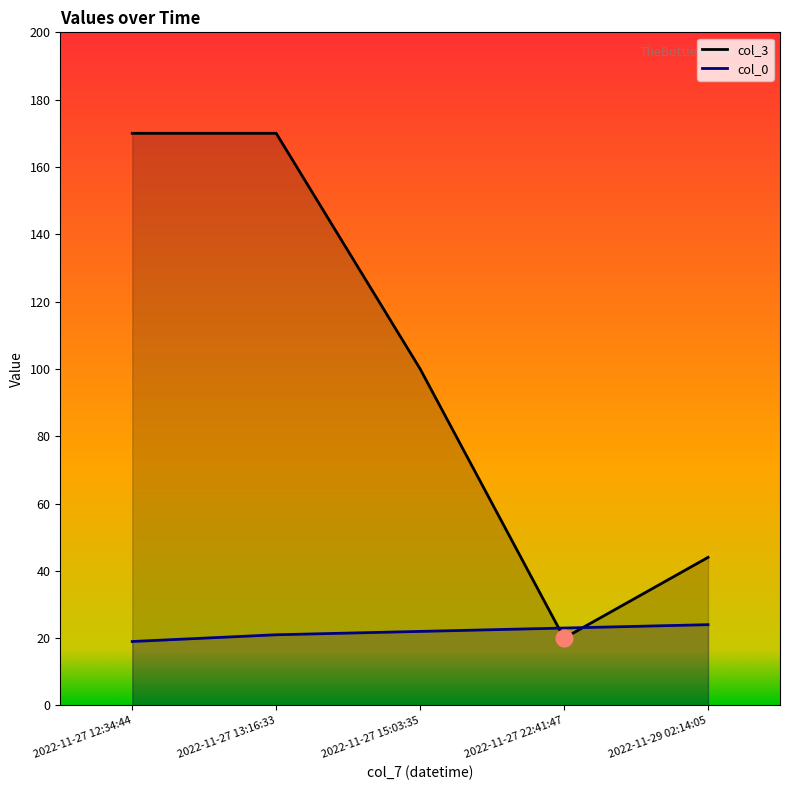

Rank the series by their average value, from lowest to highest.

col_0, col_3